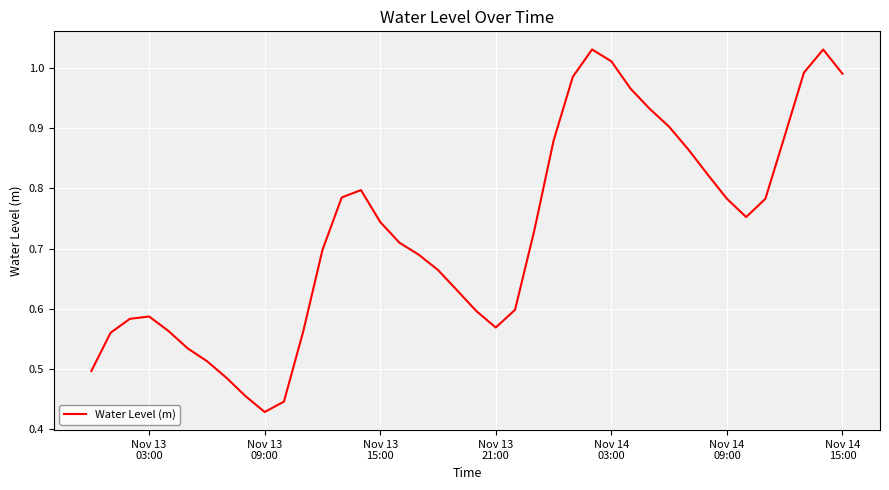

What is the difference between the maximum and minimum values?

0.6